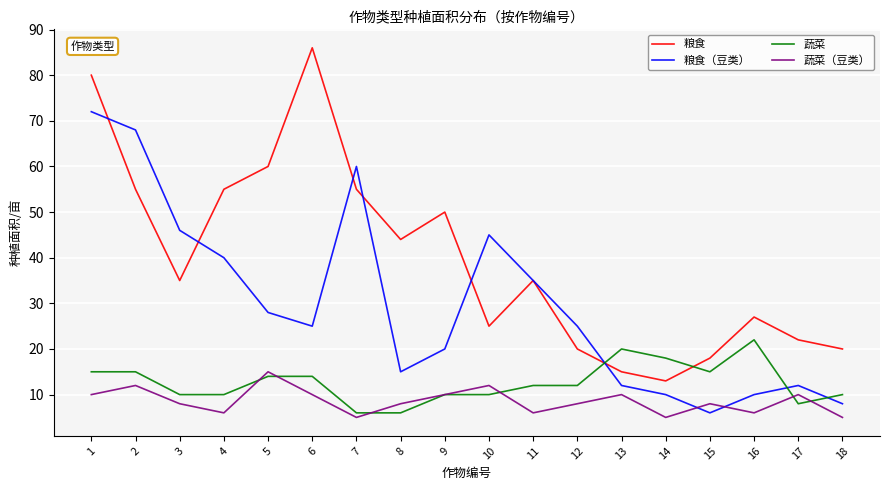

List the series in order of their peak value, highest first.

粮食, 粮食（豆类）, 蔬菜, 蔬菜（豆类）